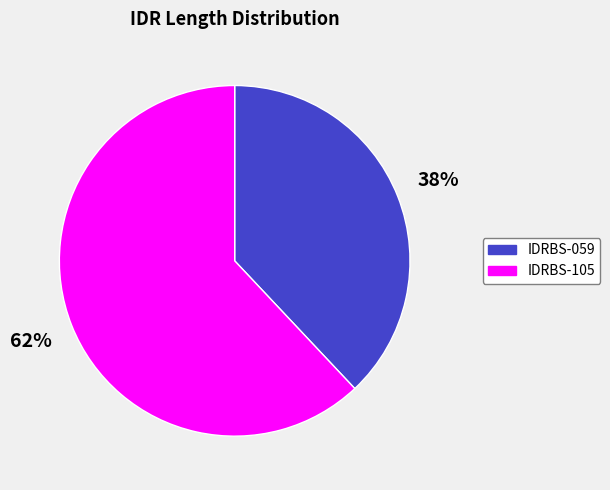

Is the sum of IDRBS-059 and IDRBS-105 greater than half?

Yes